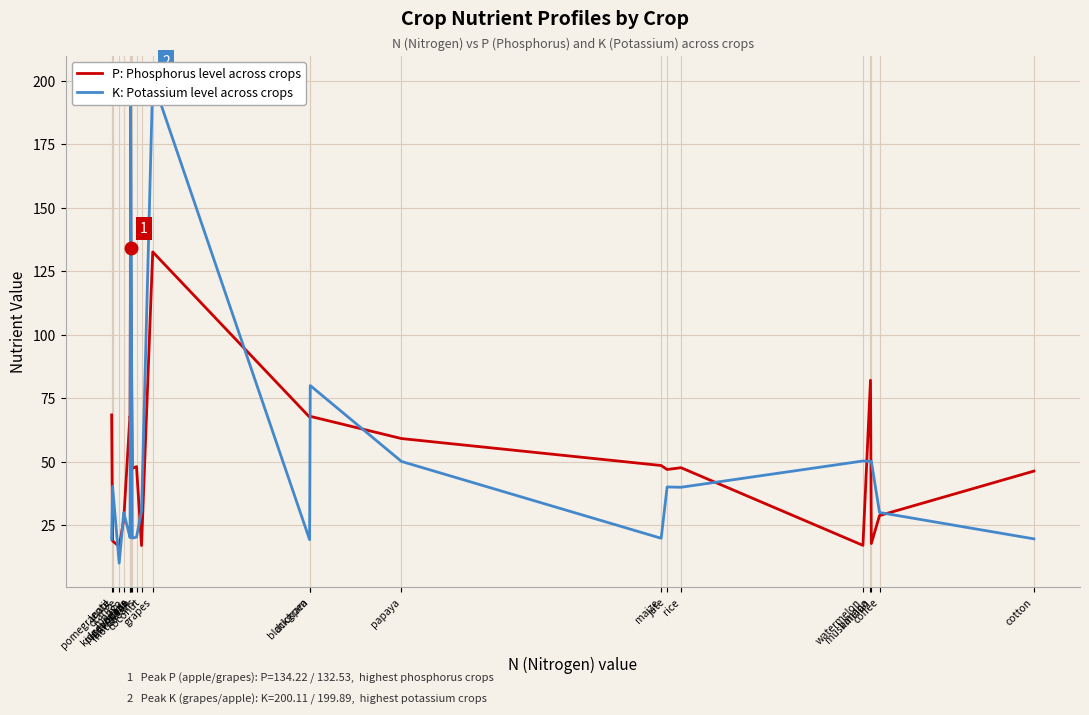

What is the label of the 7th point from the left?

apple